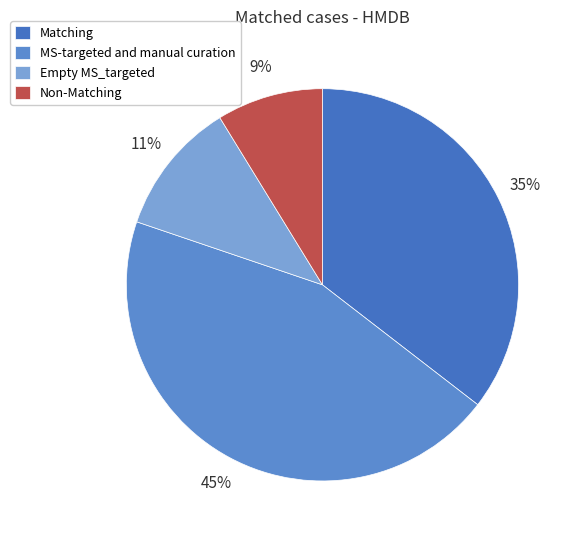

Is there any slice that represents more than half of the pie?

No